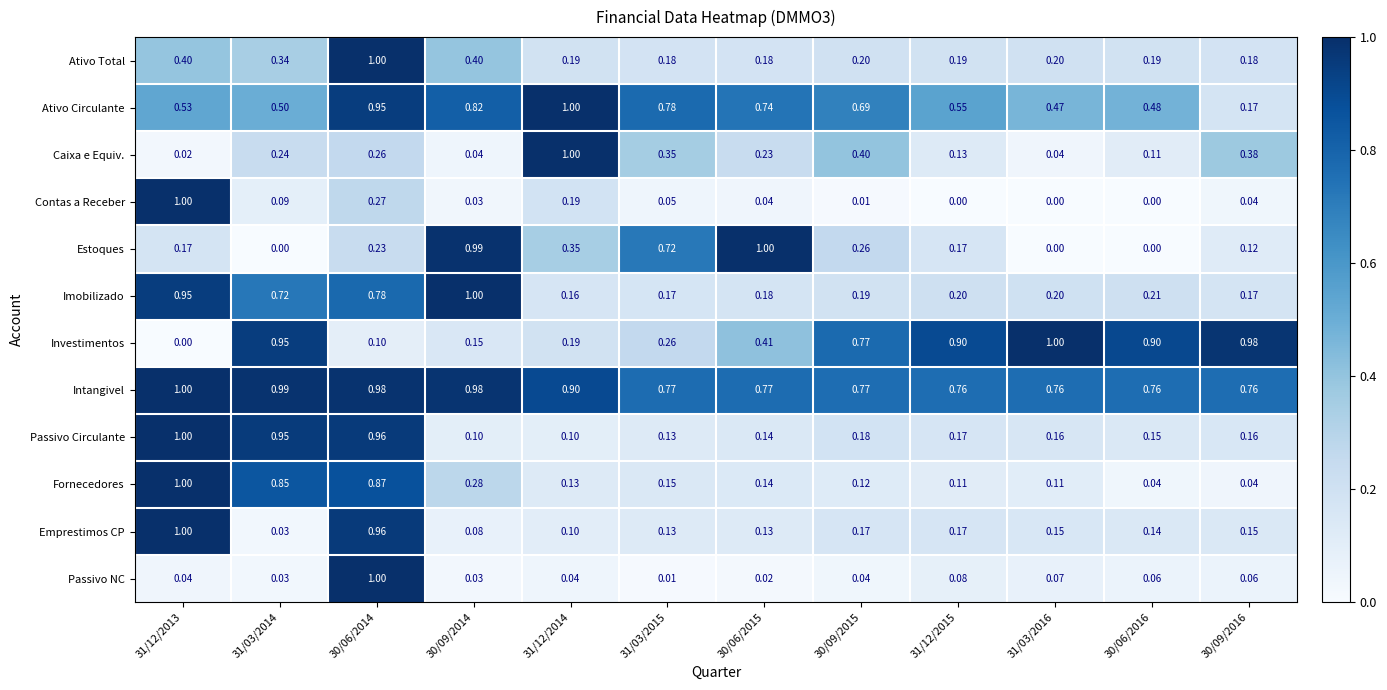

Between 31/03/2014 and 31/12/2014, which series saw the biggest shift?

Passivo Circulante